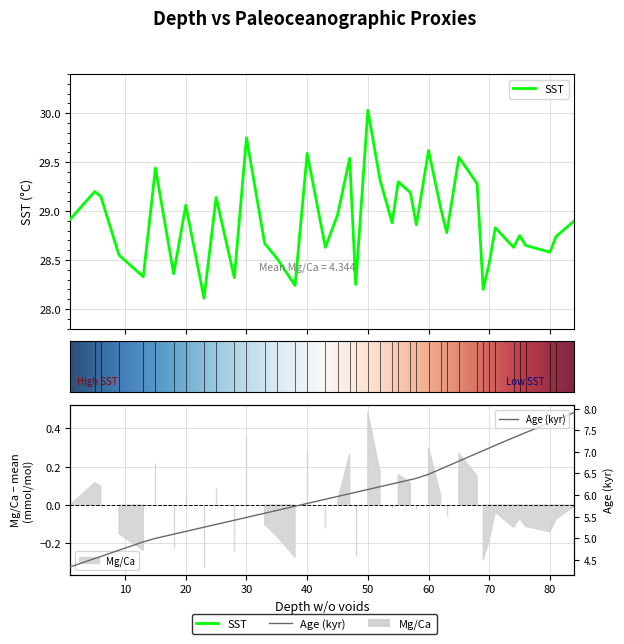

What is the average value of the Age (kyr) series?

6.1